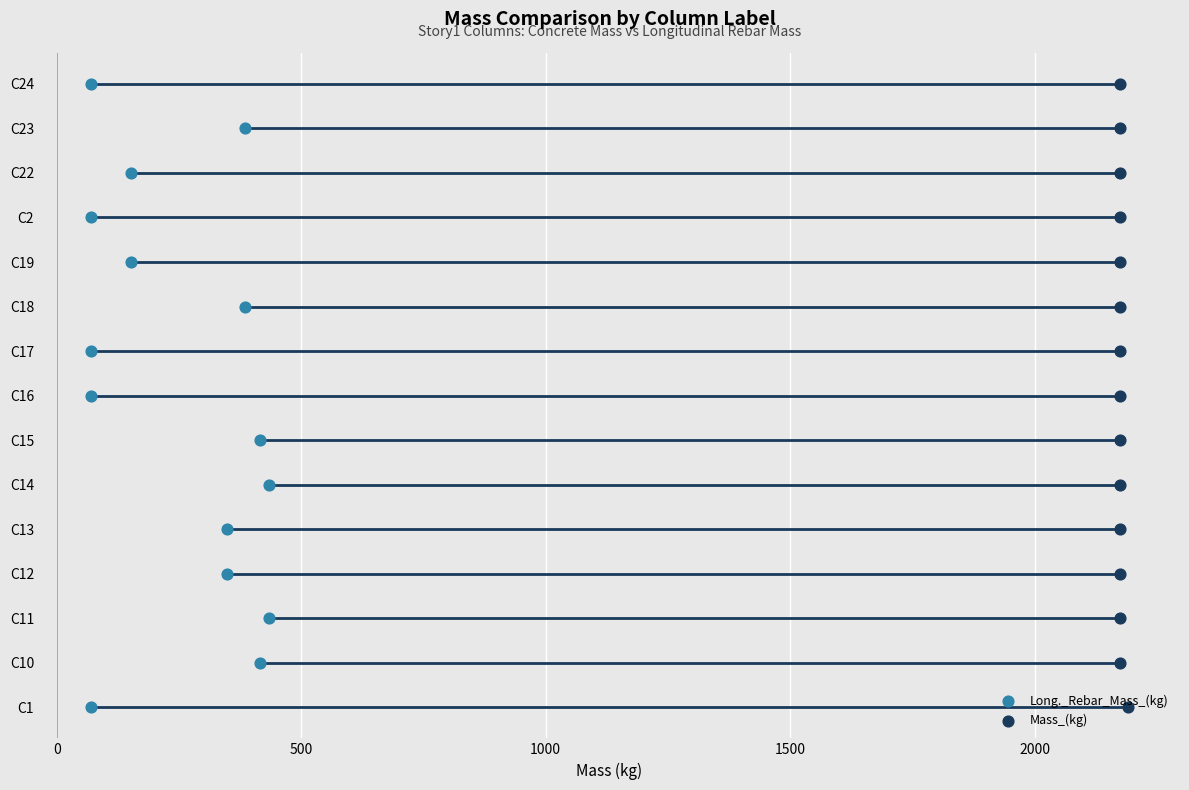

Which series has the largest Y range (max minus min)?

Long._Rebar_Mass_(kg)